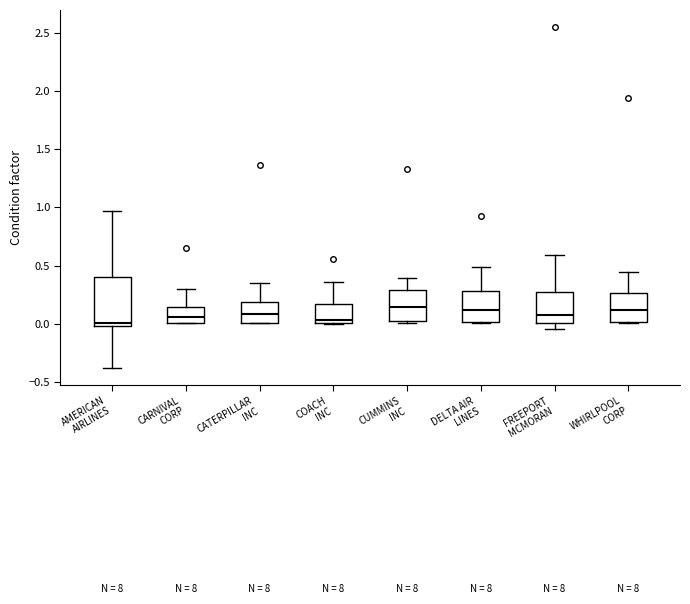

Comparing the boxes themselves (not the whiskers), which one is the tallest?

AMERICAN AIRLINES